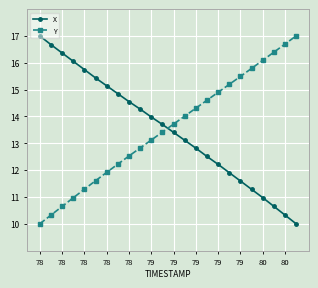

How many lines are shown in the chart?

2